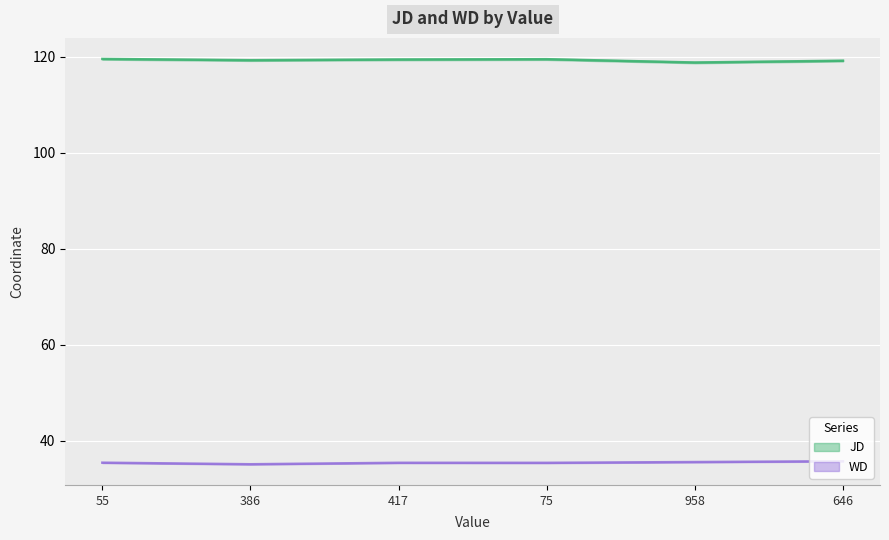

Where is the first local maximum for WD?

417